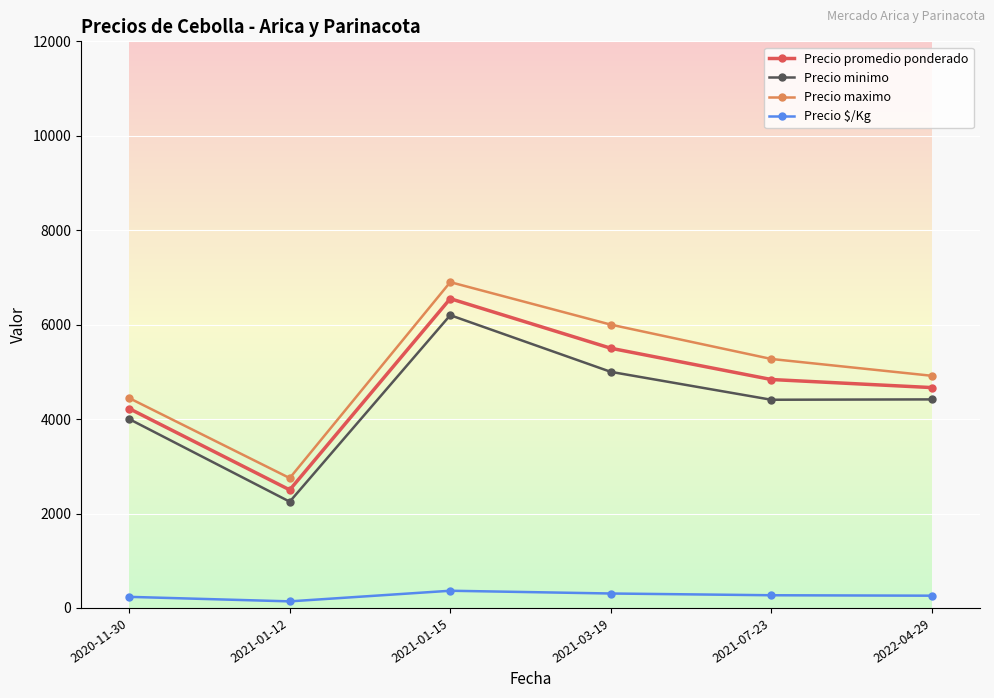

What is the maximum value shown in the chart?

6900.0